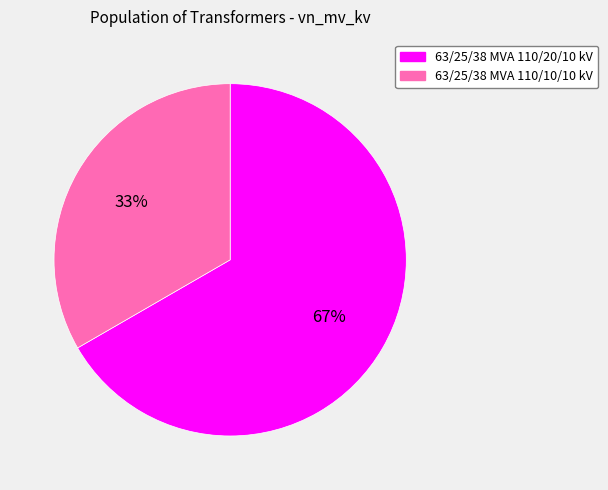

What is the ratio of the value at 63/25/38 MVA 110/20/10 kV to the value at 63/25/38 MVA 110/10/10 kV?

2.0